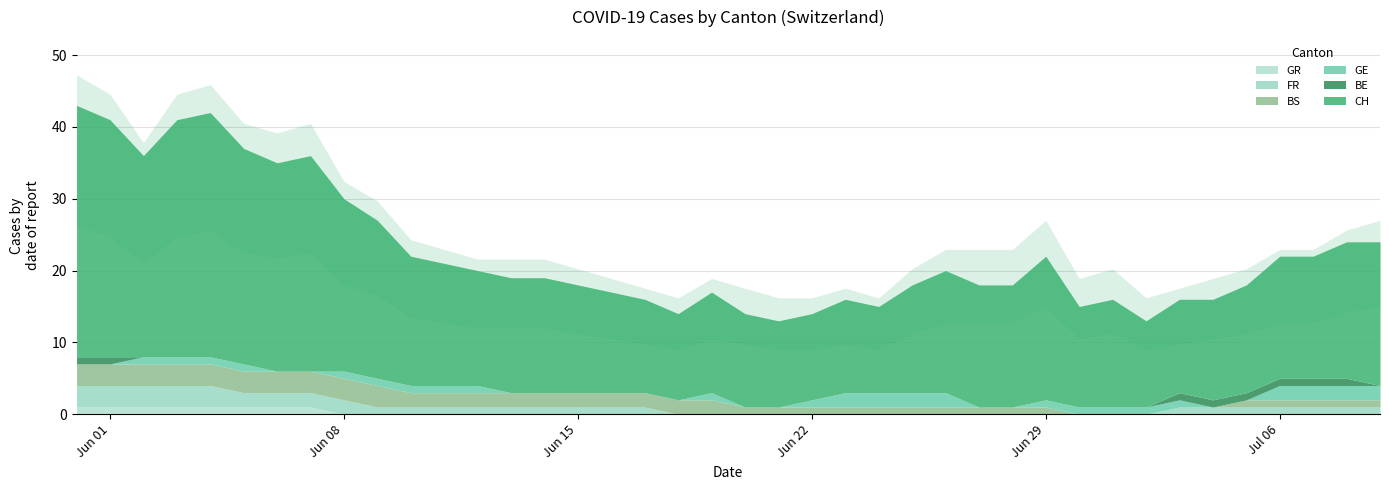

Between 2020-06-06 and 2020-07-02, which is larger?

2020-06-06